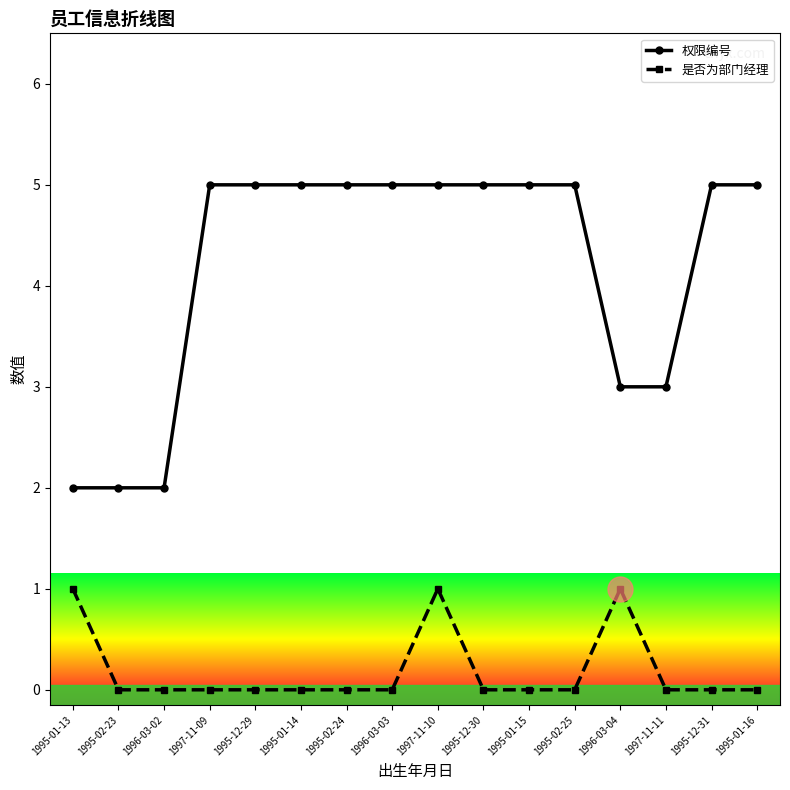

Reading left to right, what are all the values shown in this chart?

权限编号: 2	2	2	5	5	5	5	5	5	5	5	5	3	3	5	5
是否为部门经理: 1	0	0	0	0	0	0	0	1	0	0	0	1	0	0	0